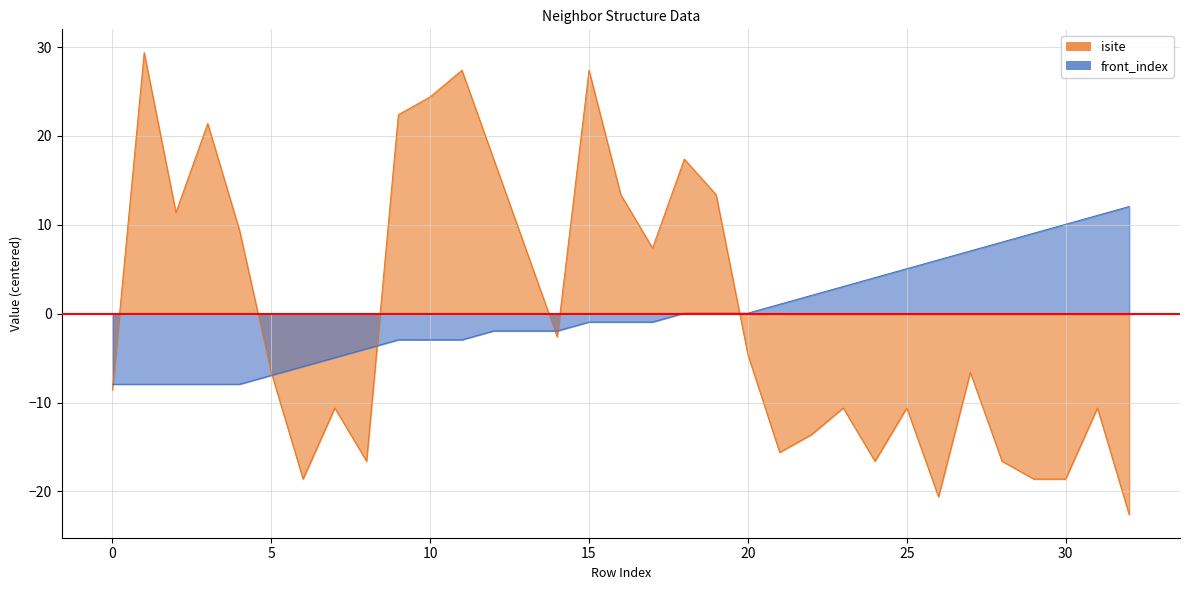

How many values in the front_index_line series are below 0?

18